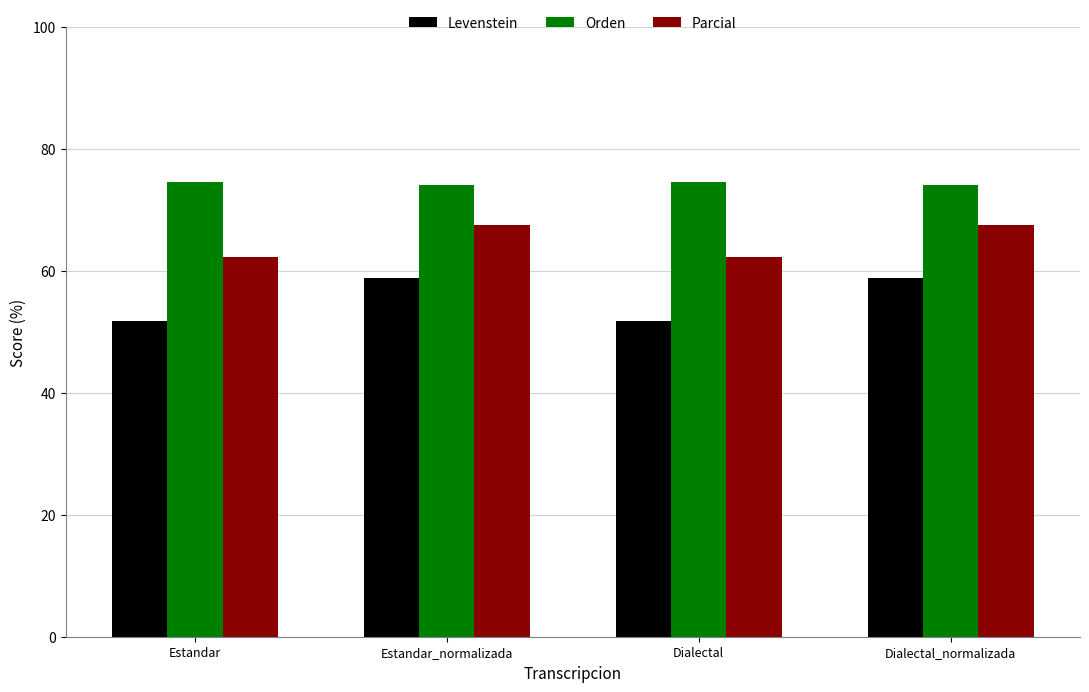

Read the Levenstein value at Dialectal.

51.8